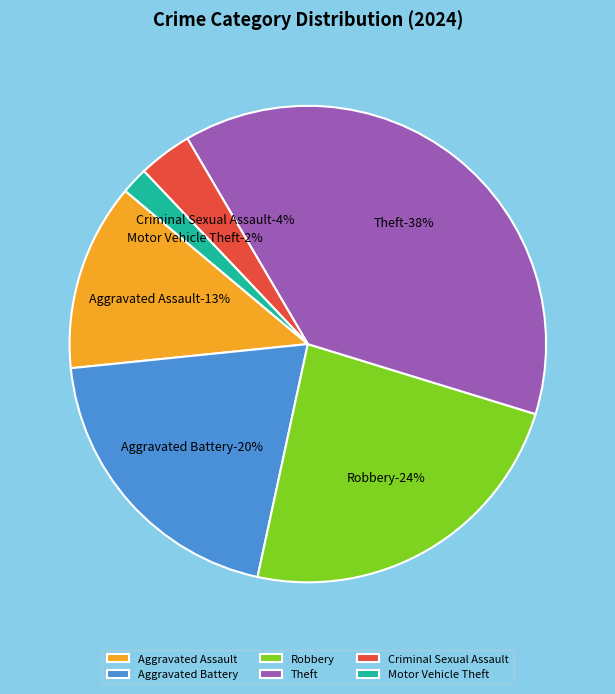

To the nearest percent, what percentage of the pie is Aggravated Battery?

20%